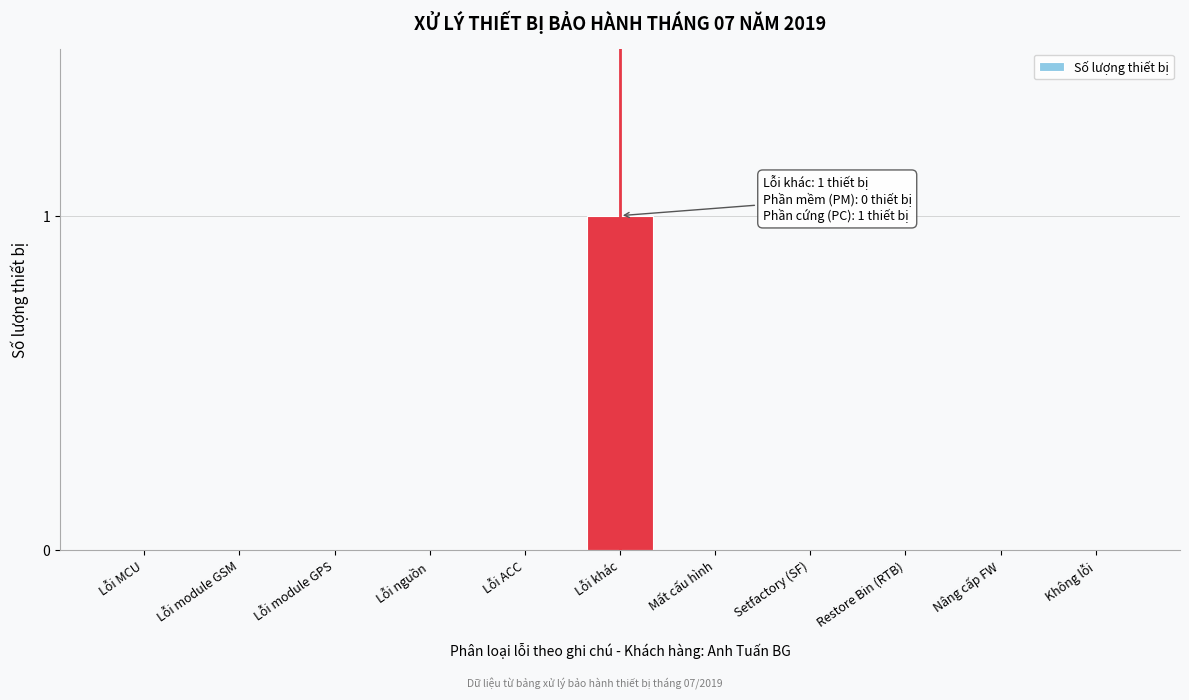

Reading right to left, list all the values displayed in this chart.

Không lỗi=0	Nâng cấp FW=0	Restore Bin (RTB)=0	Setfactory (SF)=0	Mất cấu hình=0	Lỗi khác=1	Lỗi ACC=0	Lỗi nguồn=0	Lỗi module GPS=0	Lỗi module GSM=0	Lỗi MCU=0